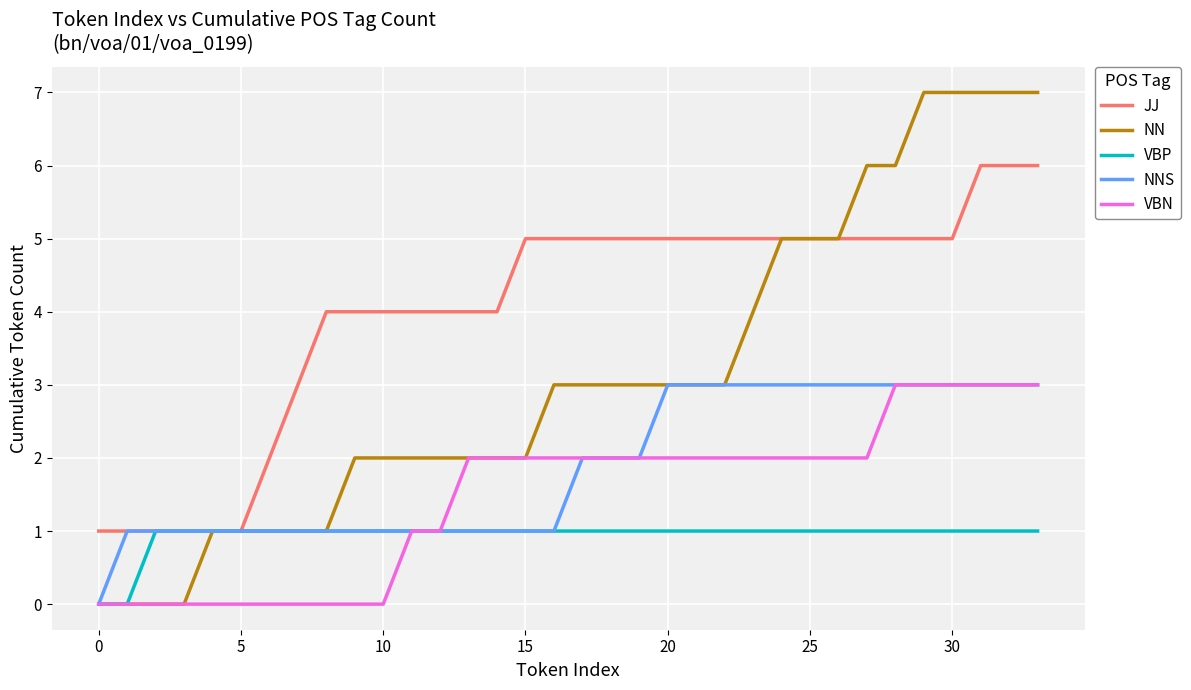

True or false: JJ and VBN intersect in this chart.

False